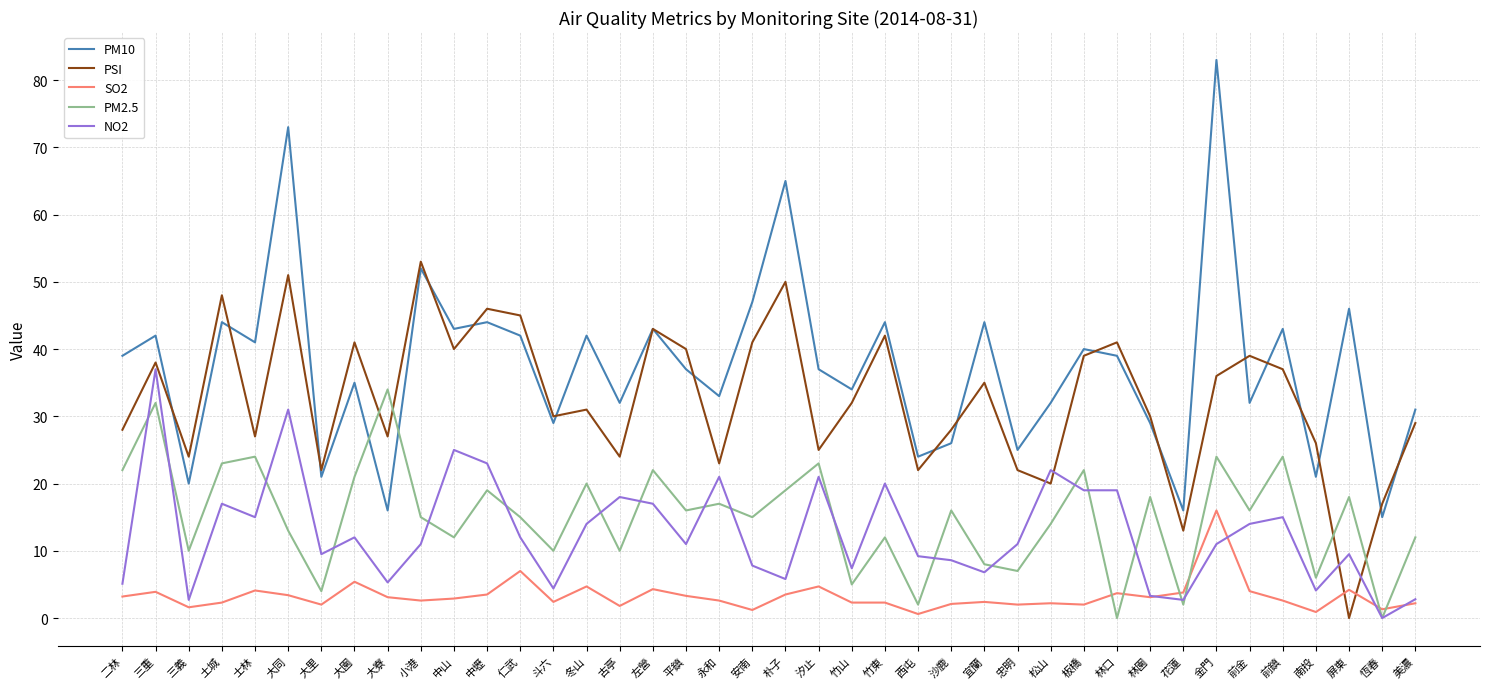

Which label corresponds to the largest value in the chart?

金門